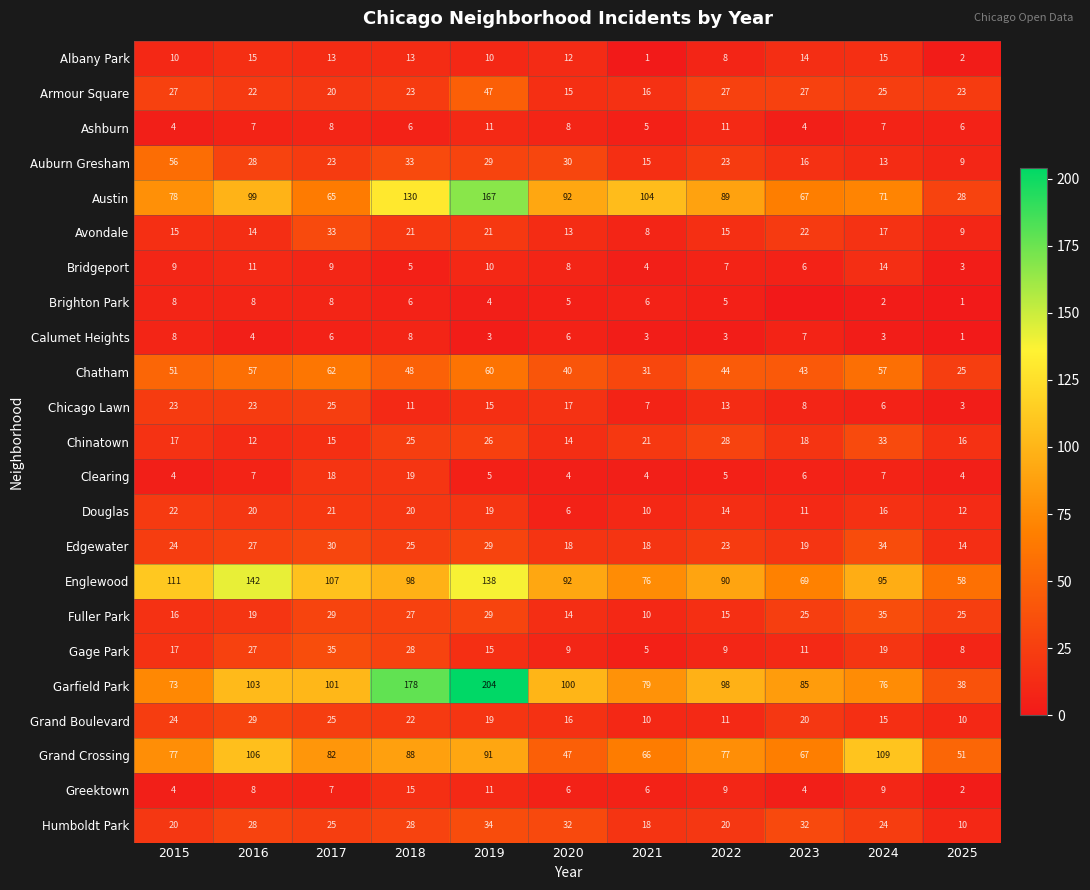

True or false: Gage Park has a value of 6 at 2023.

False